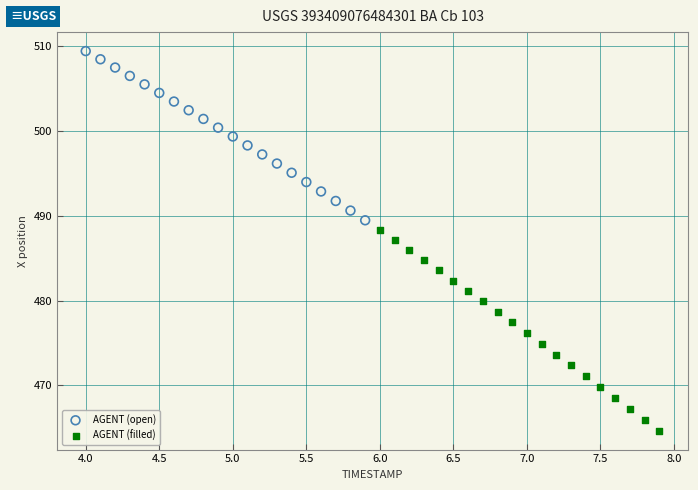

Which series reaches the minimum Y coordinate?

AGENT (filled)